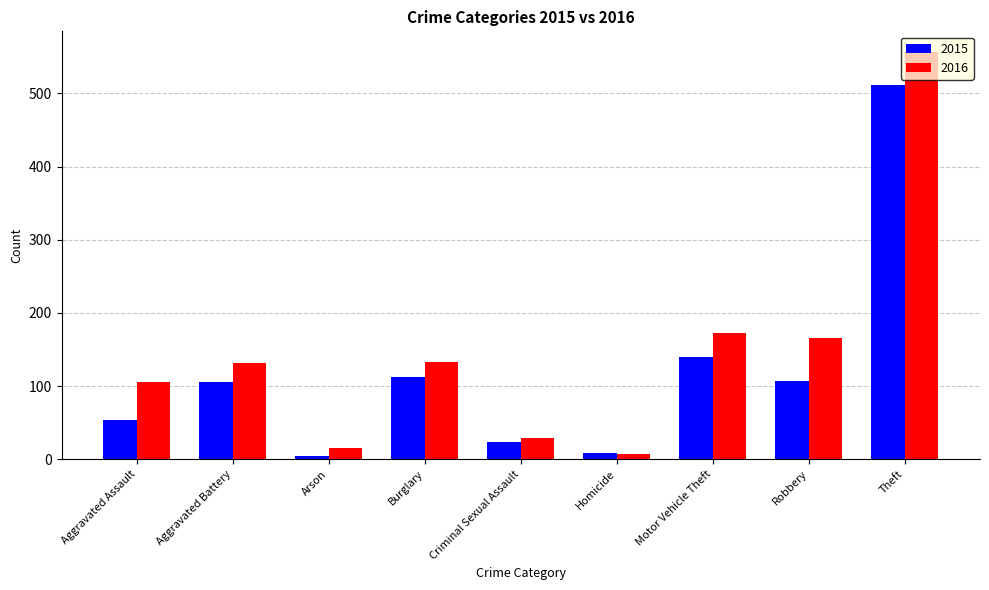

What is the total value across all series at Motor Vehicle Theft?

312